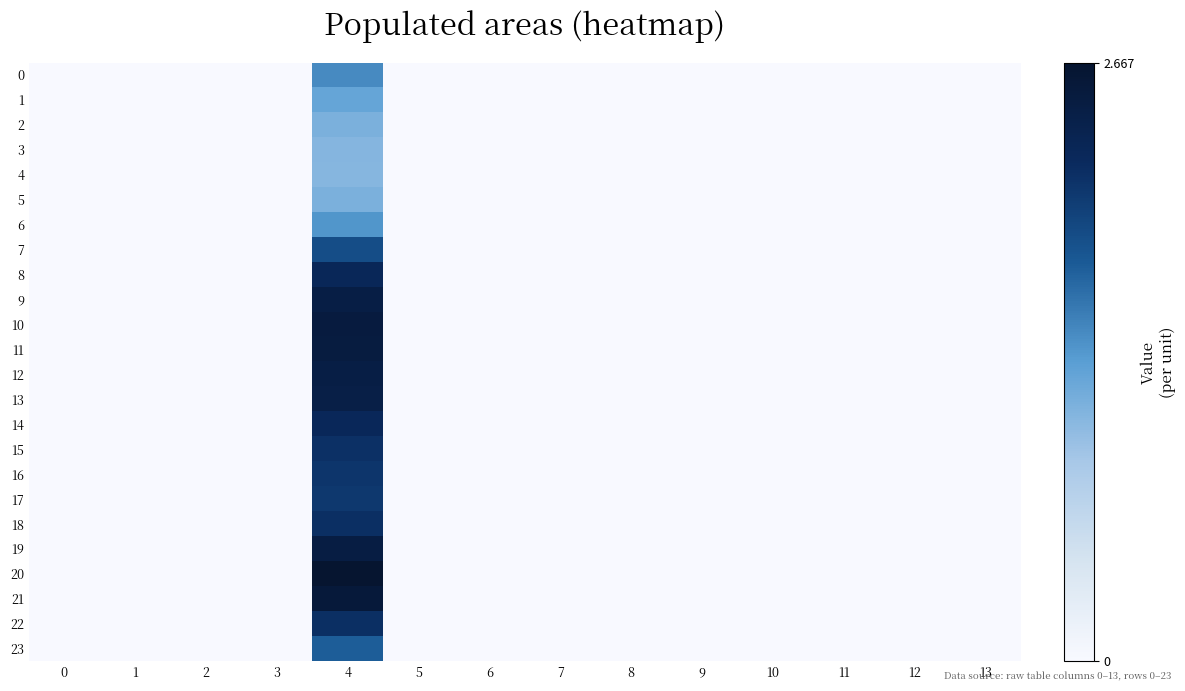

Reading left to right, transcribe all the data shown in this chart.

0: 0=0.0	1=0.0	2=0.0	3=0.0	4=1.5	5=0.0	6=0.0	7=0.0	8=0.0	9=0.0	10=0.0	11=0.0	12=0.0	13=0.0
1: 0=0.0	1=0.0	2=0.0	3=0.0	4=1.3	5=0.0	6=0.0	7=0.0	8=0.0	9=0.0	10=0.0	11=0.0	12=0.0	13=0.0
2: 0=0.0	1=0.0	2=0.0	3=0.0	4=1.1	5=0.0	6=0.0	7=0.0	8=0.0	9=0.0	10=0.0	11=0.0	12=0.0	13=0.0
3: 0=0.0	1=0.0	2=0.0	3=0.0	4=1.1	5=0.0	6=0.0	7=0.0	8=0.0	9=0.0	10=0.0	11=0.0	12=0.0	13=0.0
4: 0=0.0	1=0.0	2=0.0	3=0.0	4=1.1	5=0.0	6=0.0	7=0.0	8=0.0	9=0.0	10=0.0	11=0.0	12=0.0	13=0.0
5: 0=0.0	1=0.0	2=0.0	3=0.0	4=1.1	5=0.0	6=0.0	7=0.0	8=0.0	9=0.0	10=0.0	11=0.0	12=0.0	13=0.0
6: 0=0.0	1=0.0	2=0.0	3=0.0	4=1.4	5=0.0	6=0.0	7=0.0	8=0.0	9=0.0	10=0.0	11=0.0	12=0.0	13=0.0
7: 0=0.0	1=0.0	2=0.0	3=0.0	4=1.9	5=0.0	6=0.0	7=0.0	8=0.0	9=0.0	10=0.0	11=0.0	12=0.0	13=0.0
8: 0=0.0	1=0.0	2=0.0	3=0.0	4=2.3	5=0.0	6=0.0	7=0.0	8=0.0	9=0.0	10=0.0	11=0.0	12=0.0	13=0.0
9: 0=0.0	1=0.0	2=0.0	3=0.0	4=2.5	5=0.0	6=0.0	7=0.0	8=0.0	9=0.0	10=0.0	11=0.0	12=0.0	13=0.0
10: 0=0.0	1=0.0	2=0.0	3=0.0	4=2.5	5=0.0	6=0.0	7=0.0	8=0.0	9=0.0	10=0.0	11=0.0	12=0.0	13=0.0
11: 0=0.0	1=0.0	2=0.0	3=0.0	4=2.5	5=0.0	6=0.0	7=0.0	8=0.0	9=0.0	10=0.0	11=0.0	12=0.0	13=0.0
12: 0=0.0	1=0.0	2=0.0	3=0.0	4=2.5	5=0.0	6=0.0	7=0.0	8=0.0	9=0.0	10=0.0	11=0.0	12=0.0	13=0.0
13: 0=0.0	1=0.0	2=0.0	3=0.0	4=2.4	5=0.0	6=0.0	7=0.0	8=0.0	9=0.0	10=0.0	11=0.0	12=0.0	13=0.0
14: 0=0.0	1=0.0	2=0.0	3=0.0	4=2.3	5=0.0	6=0.0	7=0.0	8=0.0	9=0.0	10=0.0	11=0.0	12=0.0	13=0.0
15: 0=0.0	1=0.0	2=0.0	3=0.0	4=2.2	5=0.0	6=0.0	7=0.0	8=0.0	9=0.0	10=0.0	11=0.0	12=0.0	13=0.0
16: 0=0.0	1=0.0	2=0.0	3=0.0	4=2.1	5=0.0	6=0.0	7=0.0	8=0.0	9=0.0	10=0.0	11=0.0	12=0.0	13=0.0
17: 0=0.0	1=0.0	2=0.0	3=0.0	4=2.1	5=0.0	6=0.0	7=0.0	8=0.0	9=0.0	10=0.0	11=0.0	12=0.0	13=0.0
18: 0=0.0	1=0.0	2=0.0	3=0.0	4=2.2	5=0.0	6=0.0	7=0.0	8=0.0	9=0.0	10=0.0	11=0.0	12=0.0	13=0.0
19: 0=0.0	1=0.0	2=0.0	3=0.0	4=2.5	5=0.0	6=0.0	7=0.0	8=0.0	9=0.0	10=0.0	11=0.0	12=0.0	13=0.0
20: 0=0.0	1=0.0	2=0.0	3=0.0	4=2.7	5=0.0	6=0.0	7=0.0	8=0.0	9=0.0	10=0.0	11=0.0	12=0.0	13=0.0
21: 0=0.0	1=0.0	2=0.0	3=0.0	4=2.6	5=0.0	6=0.0	7=0.0	8=0.0	9=0.0	10=0.0	11=0.0	12=0.0	13=0.0
22: 0=0.0	1=0.0	2=0.0	3=0.0	4=2.2	5=0.0	6=0.0	7=0.0	8=0.0	9=0.0	10=0.0	11=0.0	12=0.0	13=0.0
23: 0=0.0	1=0.0	2=0.0	3=0.0	4=1.8	5=0.0	6=0.0	7=0.0	8=0.0	9=0.0	10=0.0	11=0.0	12=0.0	13=0.0